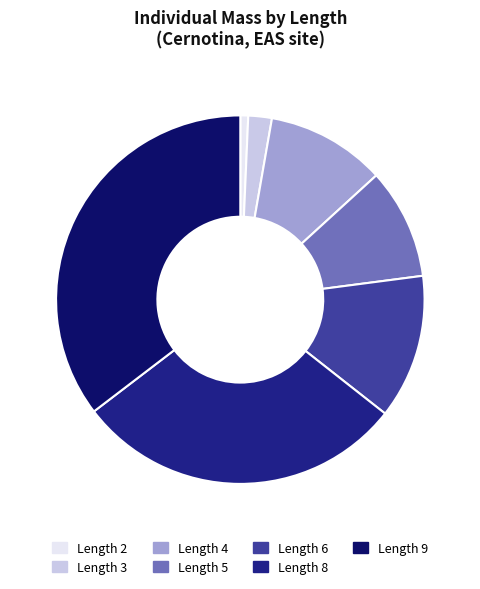

Do Length 8 and Length 3 together represent more than half of the pie?

No